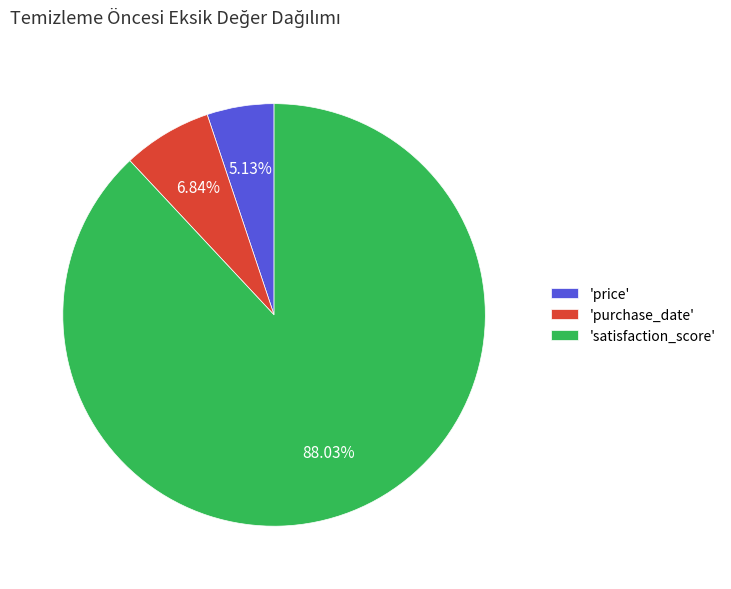

Rank the categories by value from highest to lowest.

'satisfaction_score', 'purchase_date', 'price'